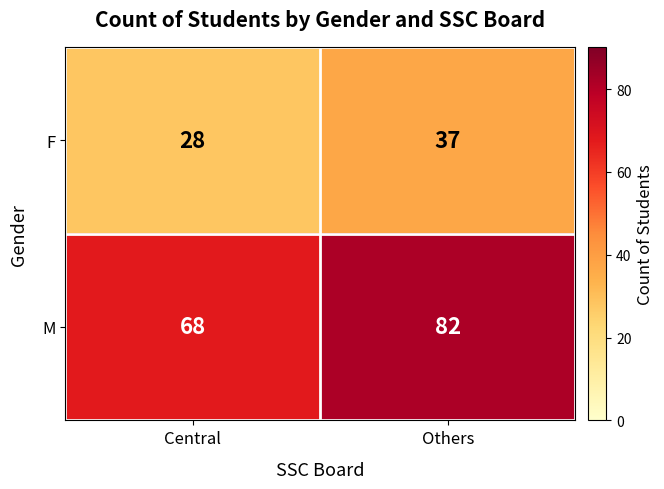

Reading left to right, extract all data points from this chart.

F: 28	37
M: 68	82